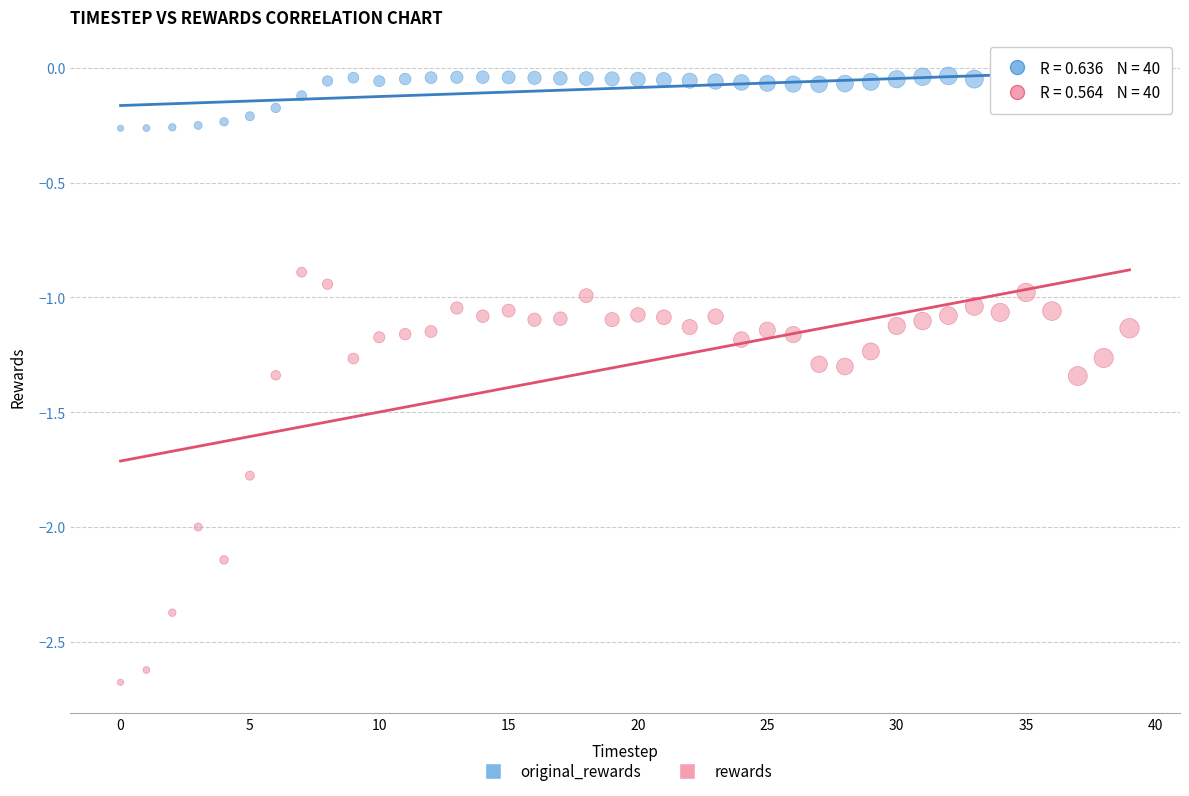

Which series contains the lowest Y value?

rewards